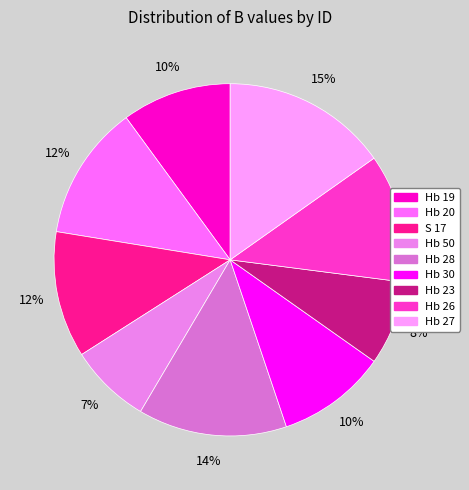

True or false: Hb 20 accounts for 7% of the total.

False